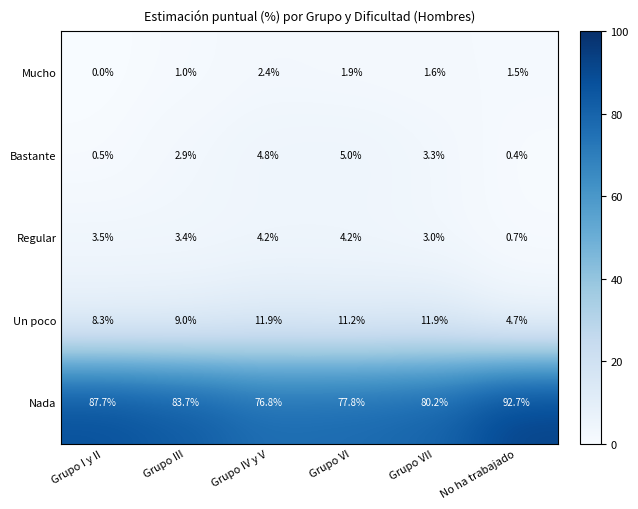

Where does the Un poco series first go above 11?

Grupo IV y V